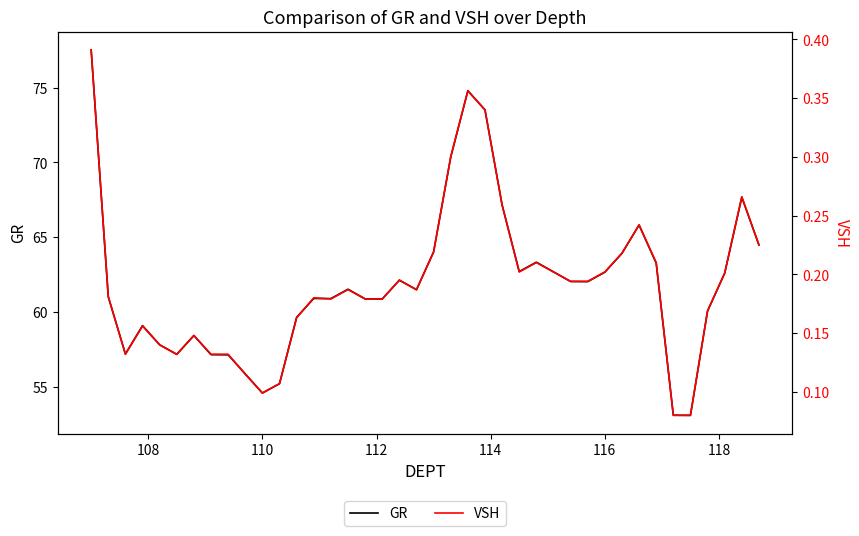

True or false: VSH and GR intersect in this chart.

False